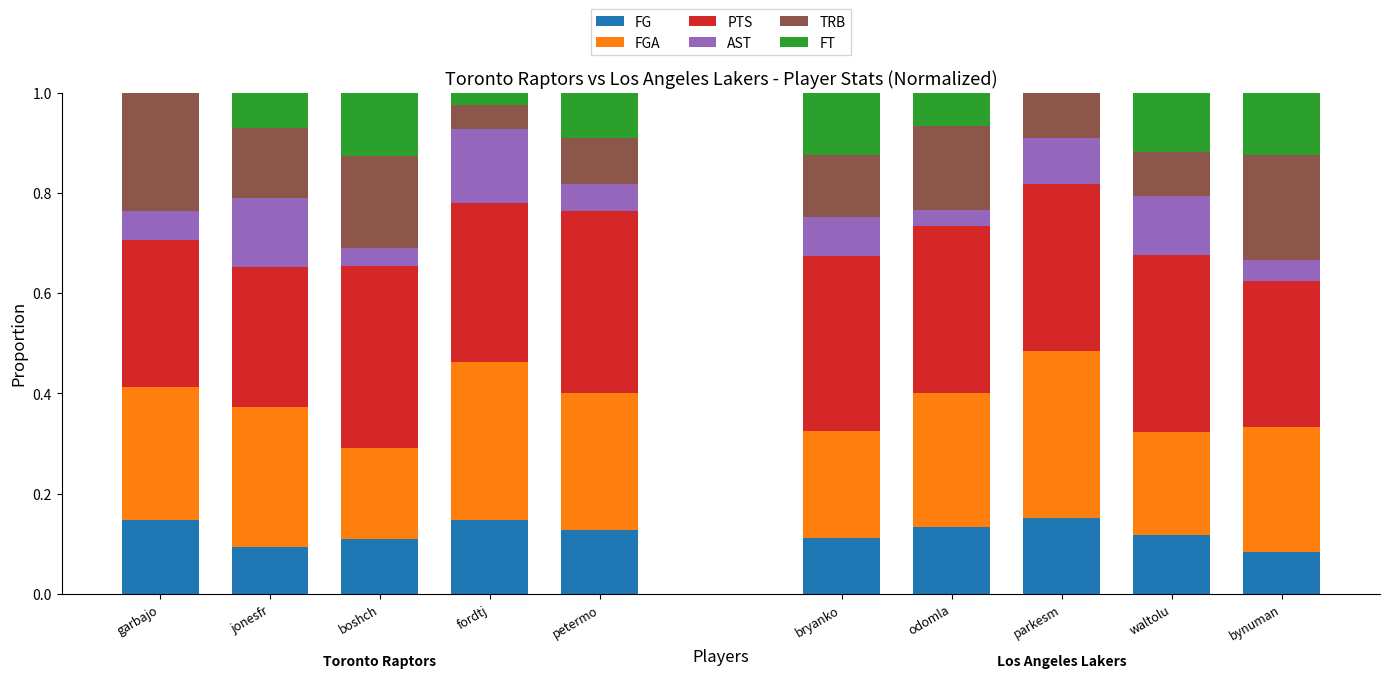

True or false: FG has a value of 0.1 at garbajo.

True